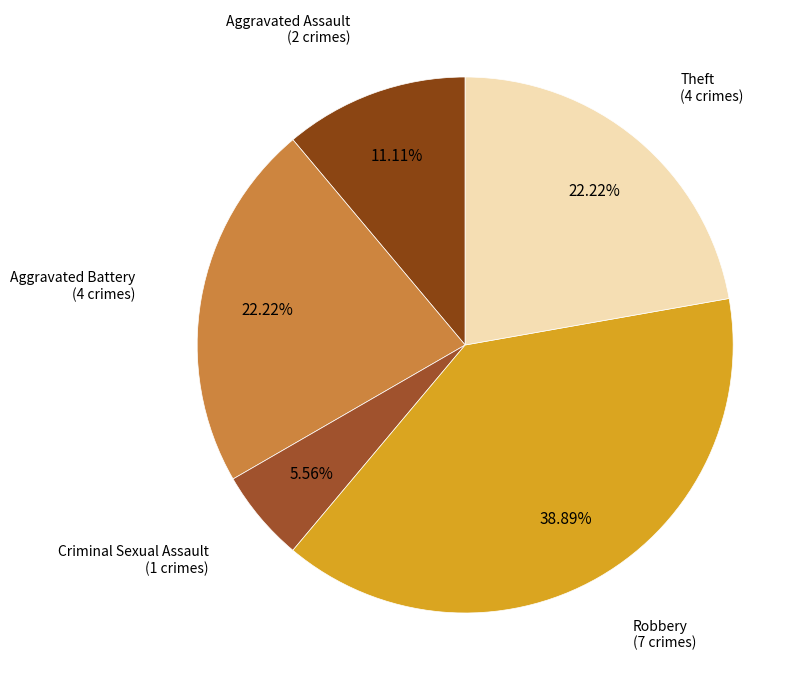

Count the number of slices in the pie.

5